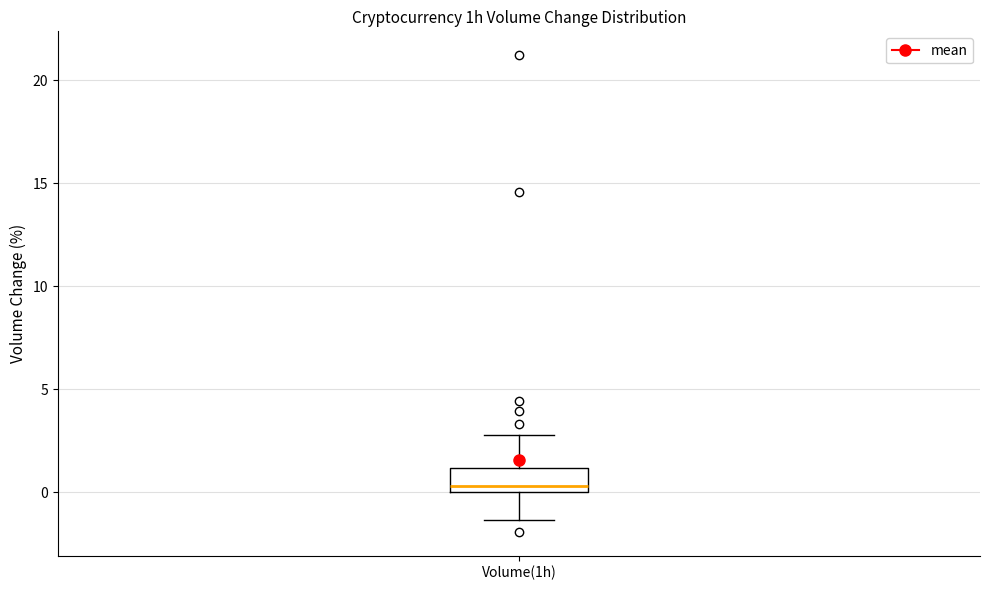

Where does the lower whisker of the box for Volume(1h) end on the y-axis? The values are not printed on the chart, so give them approximately, as read against the axis.

-1.5